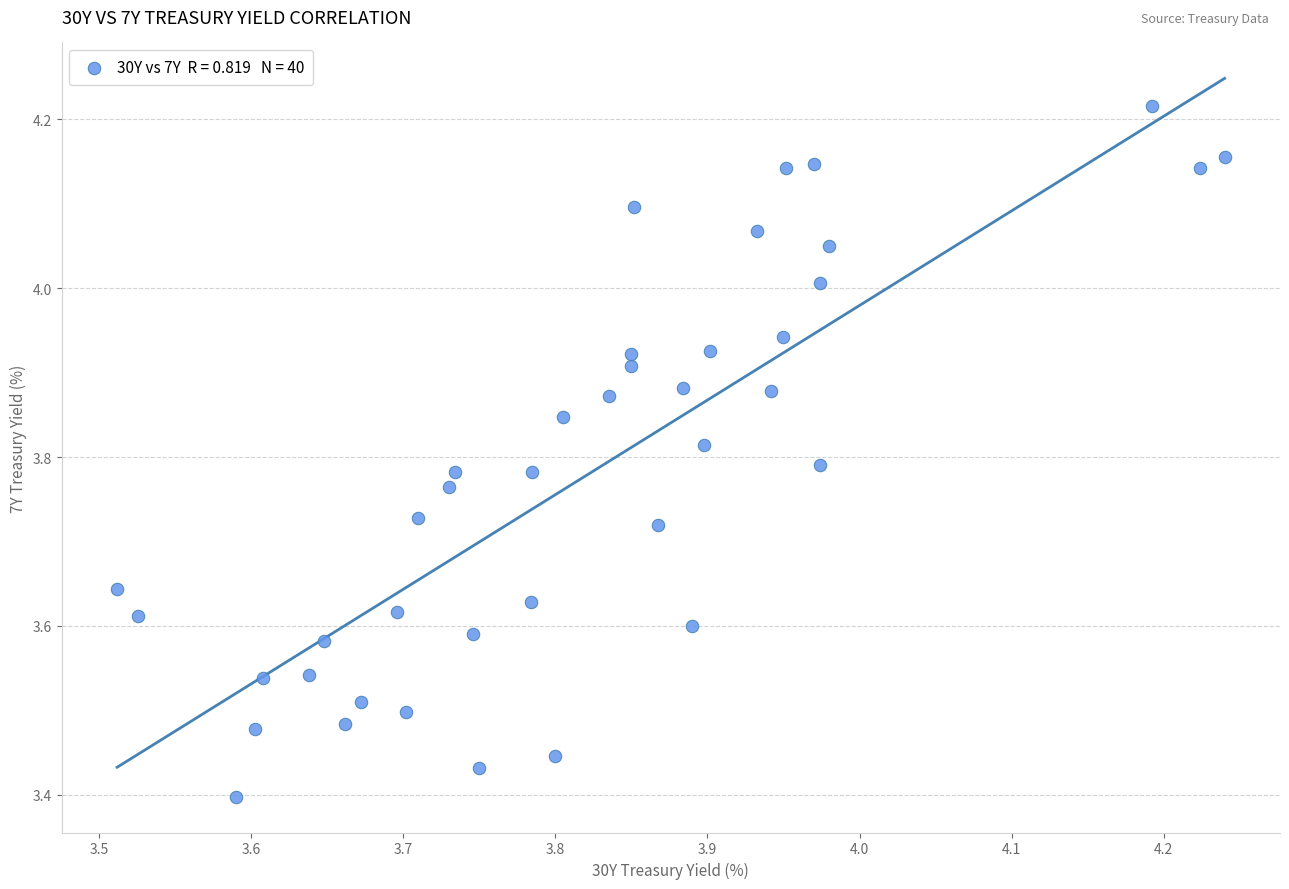

What is the range of Y values (max minus min)?

0.8